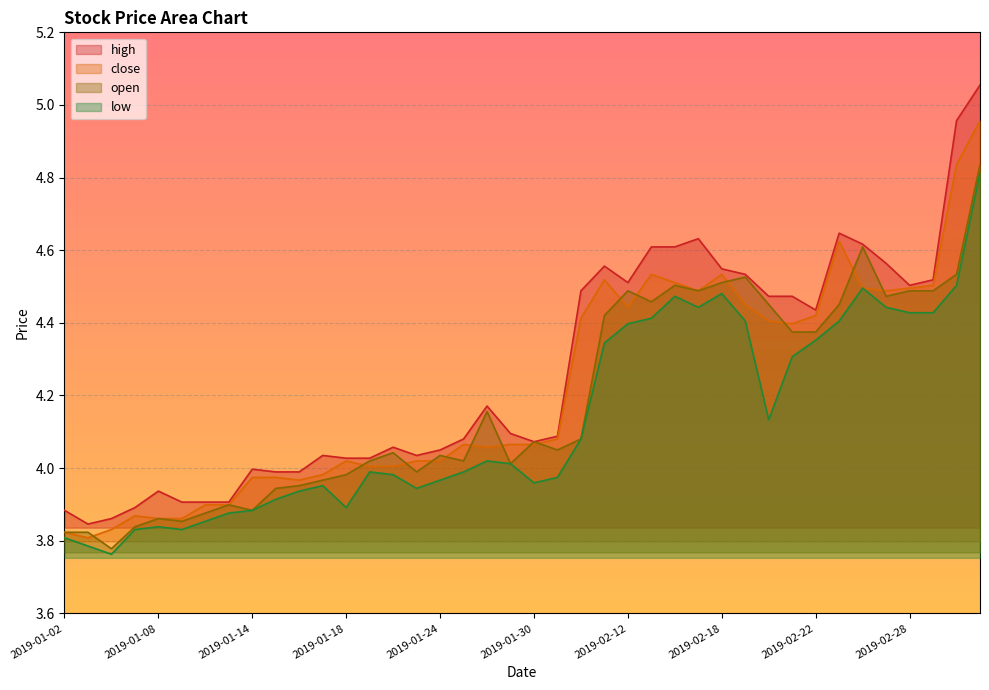

True or false: high and low cross at least once.

False